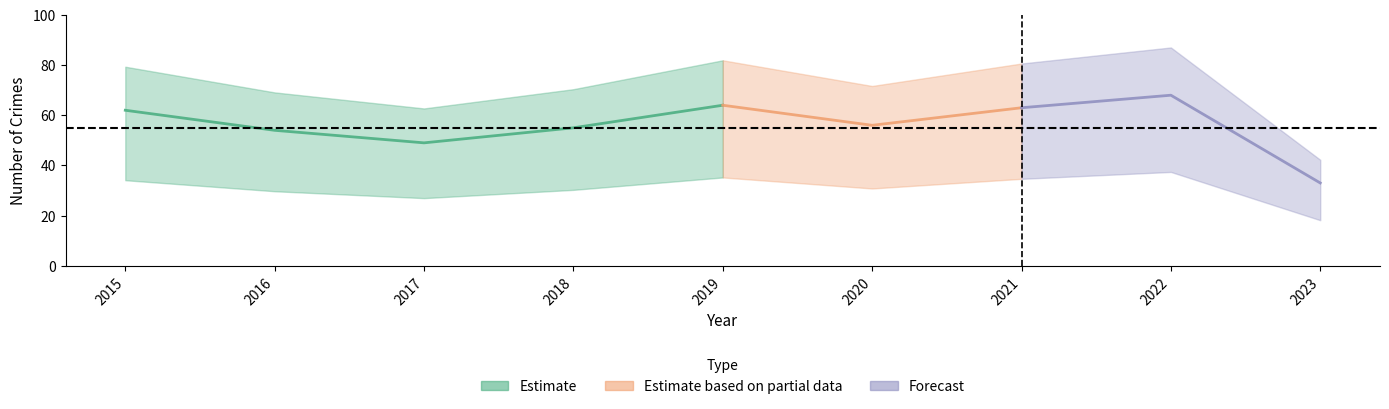

Is it true that Aggravated Battery equals 6 at 2023?

False